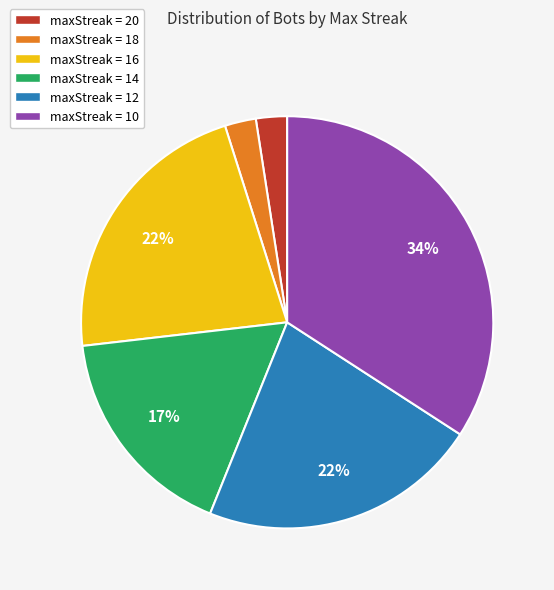

Is there a majority slice in this chart?

No